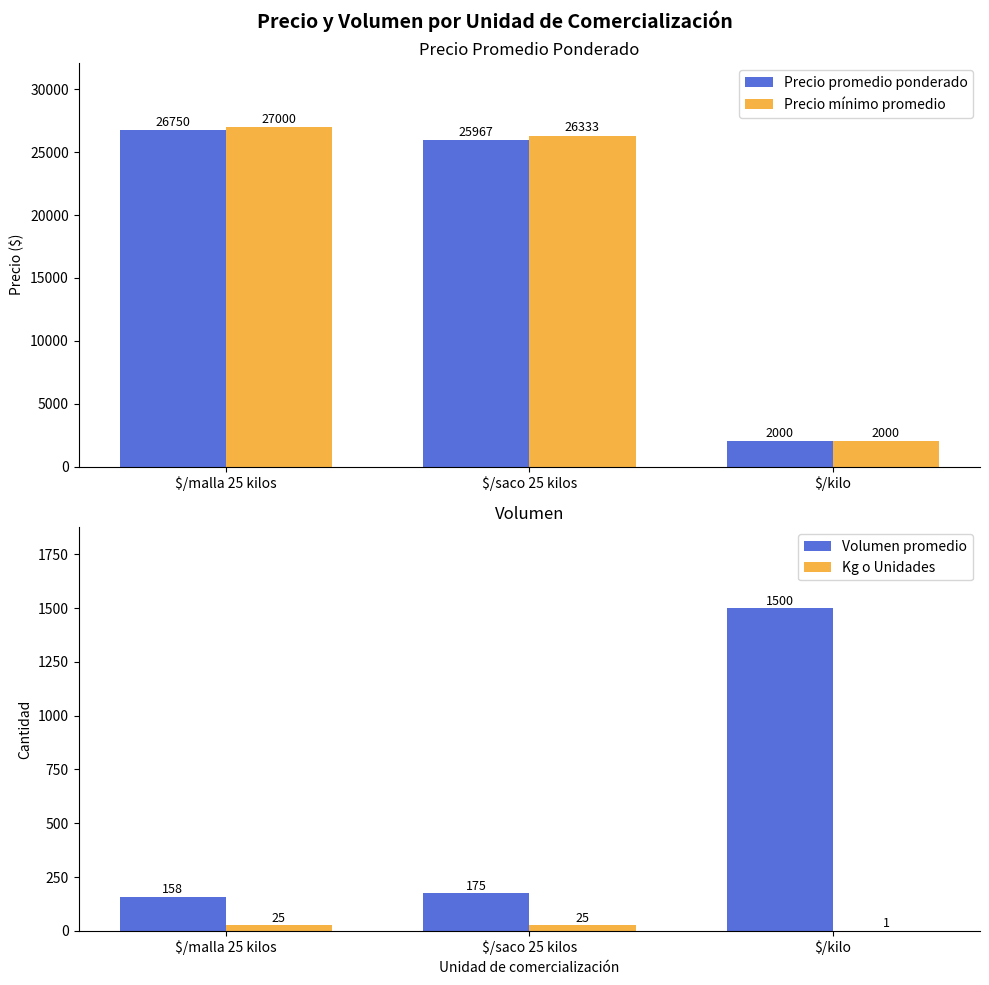

Which series has the widest spread of values?

Precio mínimo promedio